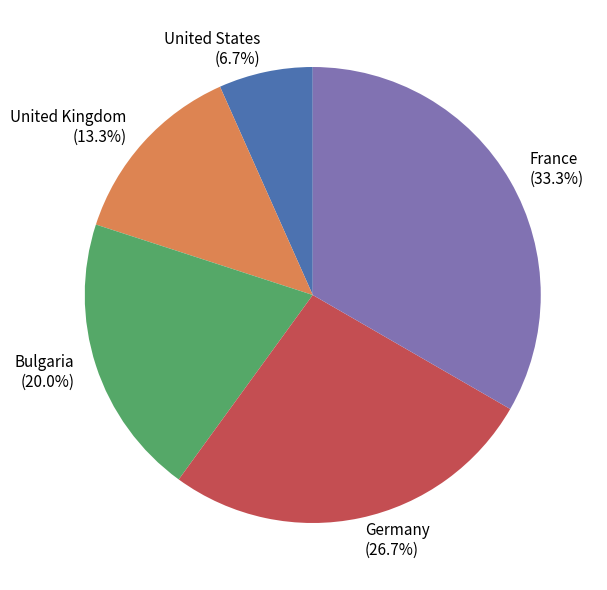

Is there a majority slice in this chart?

No